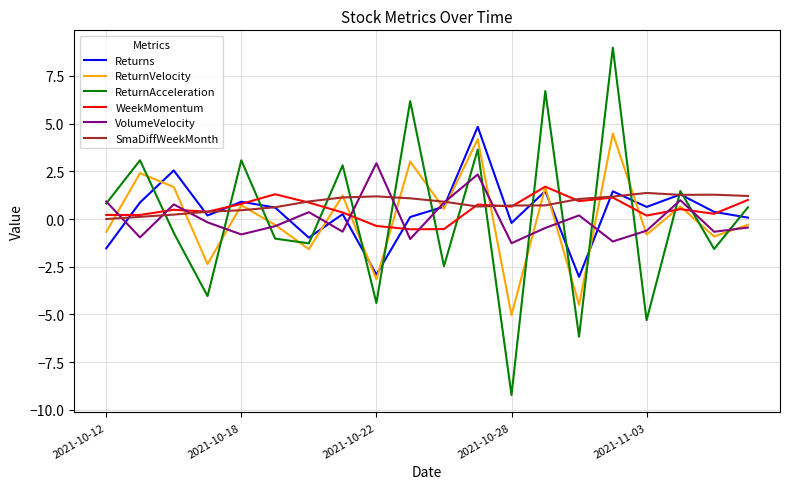

Which series has the largest range (max minus min)?

ReturnAcceleration